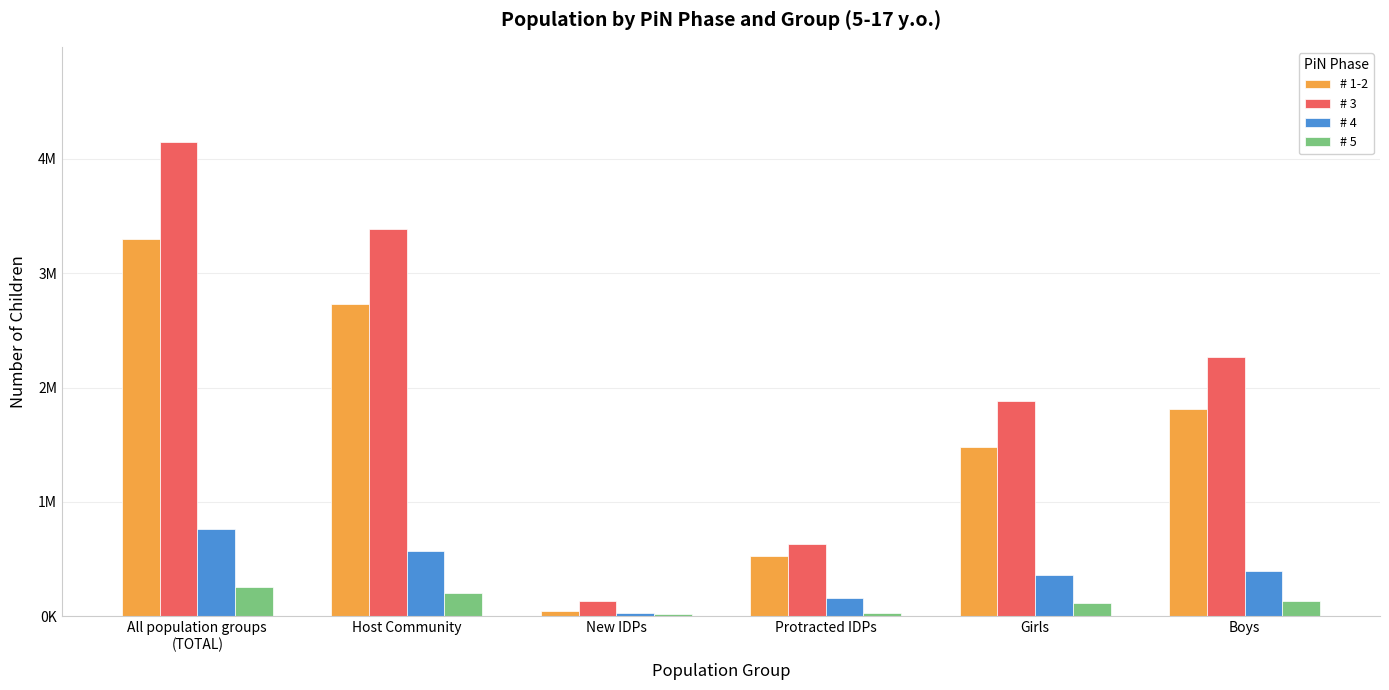

At which category is the sum across all series the highest?

All population groups
(TOTAL)